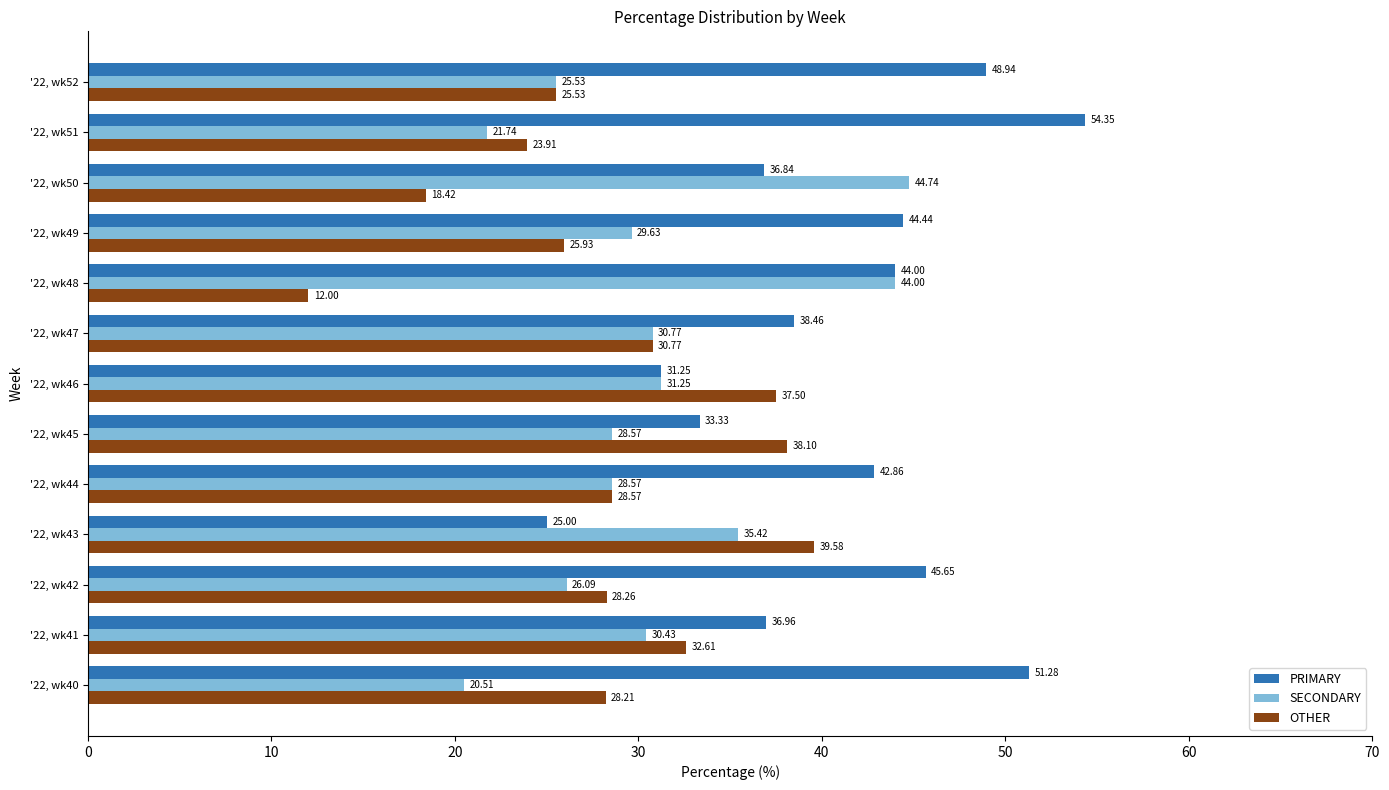

What is the average value of the OTHER series?

28.4